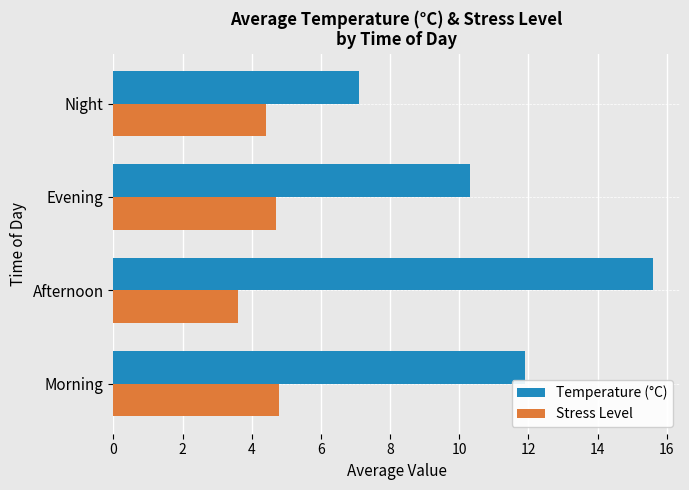

What is the difference between the maximum and second lowest values in the Temperature (°C) series?

5.3